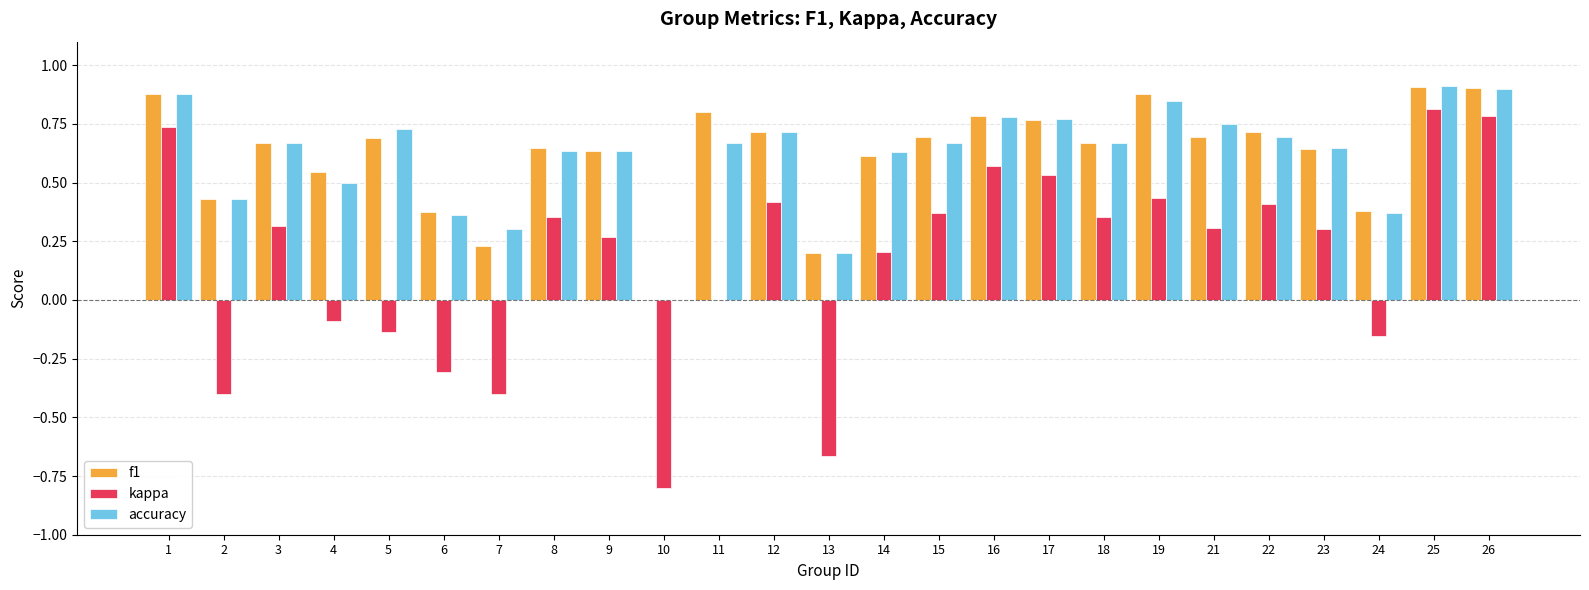

Is the value of f1 at 25 greater than the value of accuracy at 14?

Yes